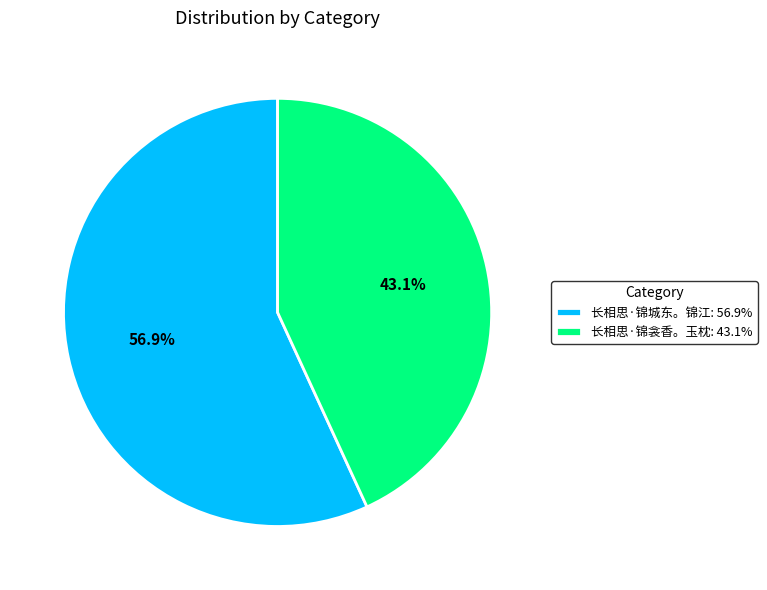

Is there a majority slice in this chart?

Yes